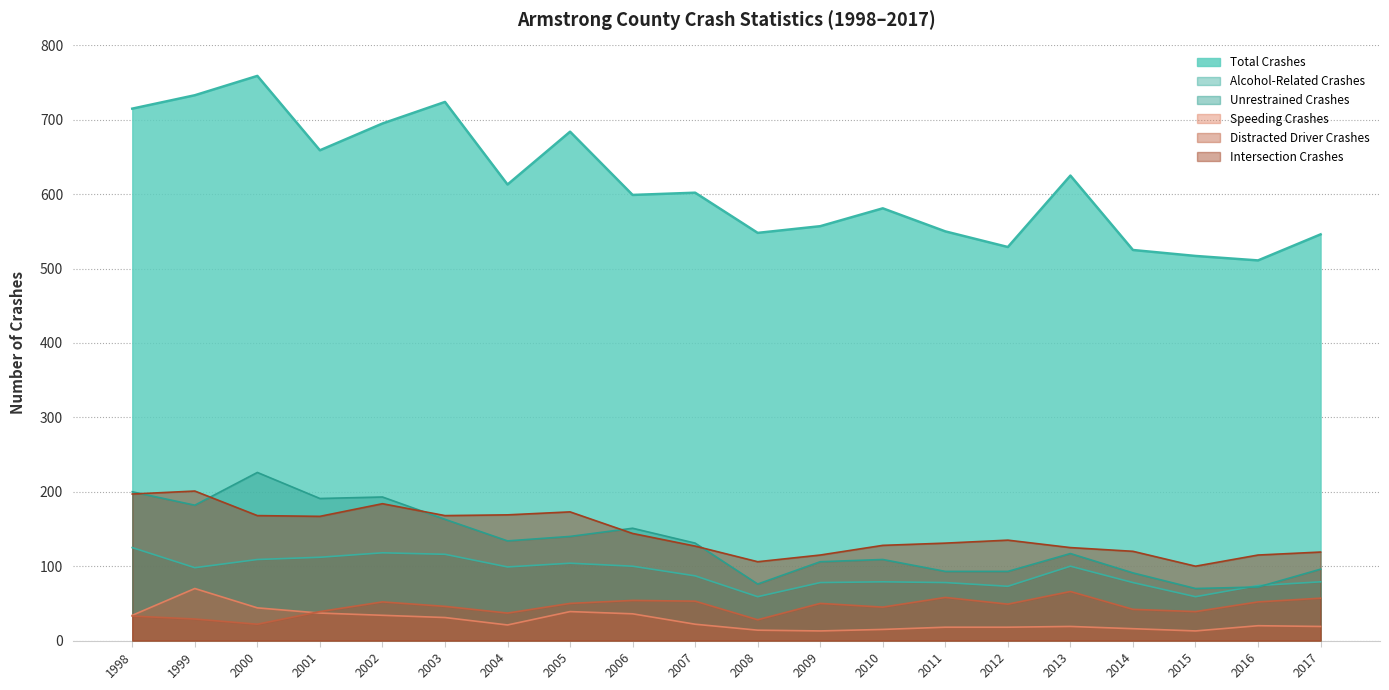

What is the highest value of the Alcohol-Related Crashes series?

125